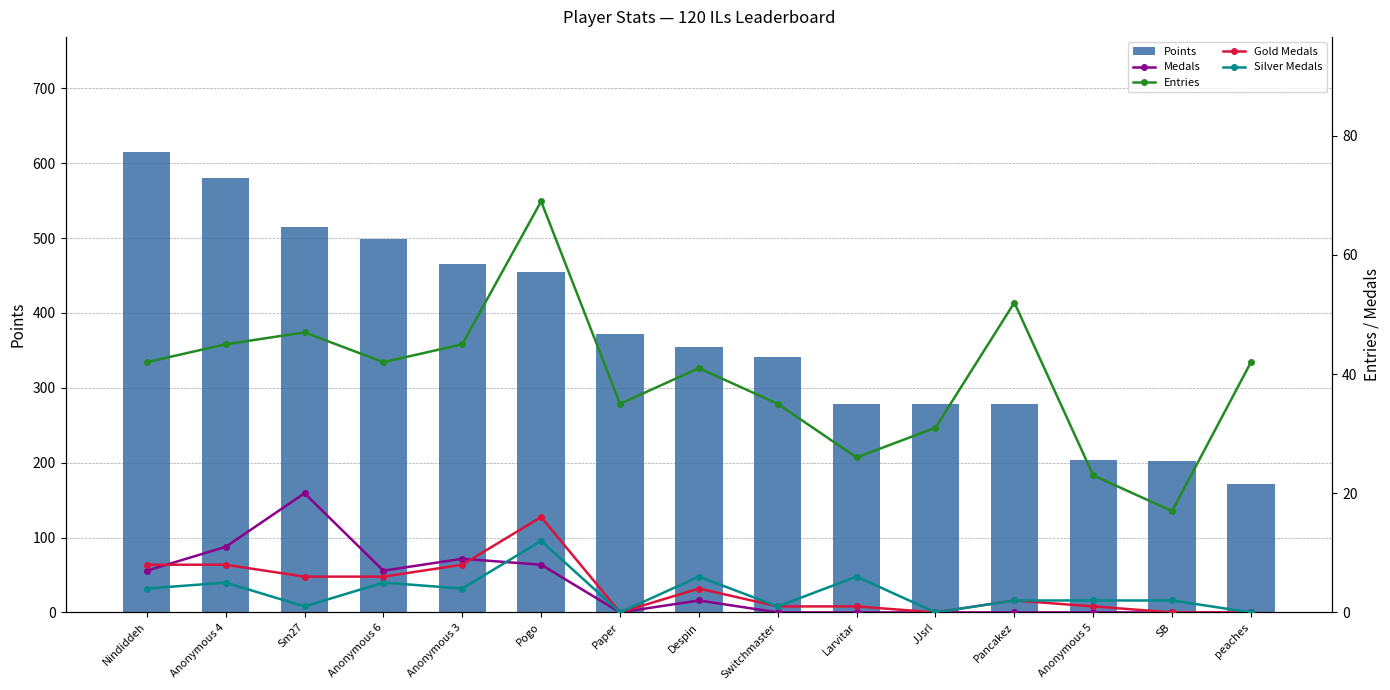

Is it true that Entries equals 16 at Sm27?

False